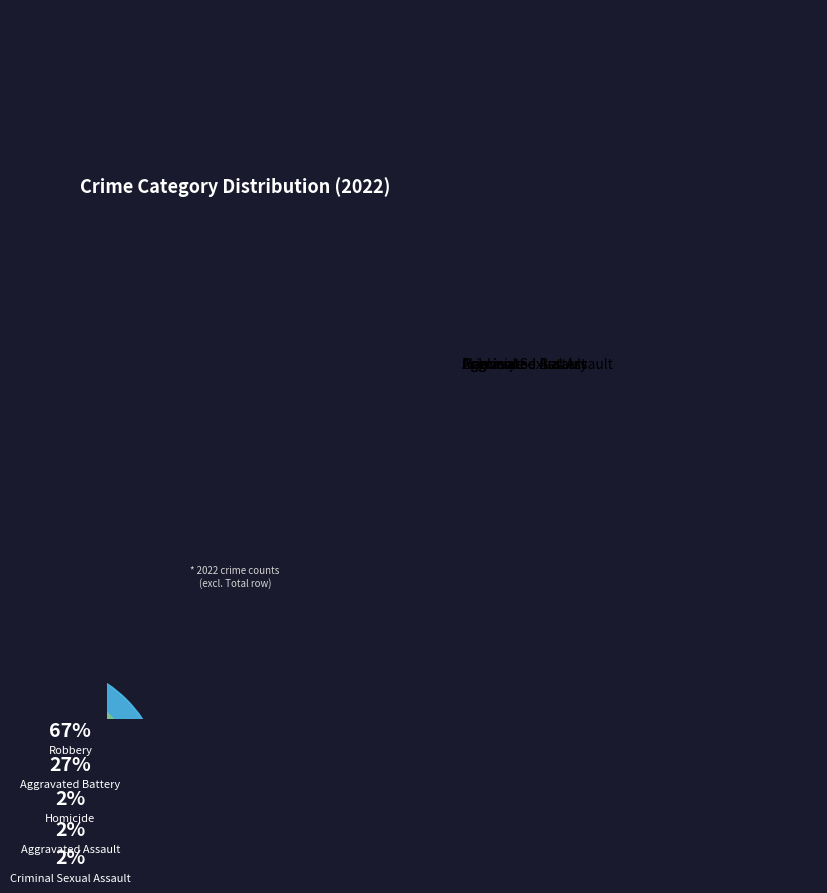

Do Criminal Sexual Assault and Homicide together represent more than half of the pie?

No